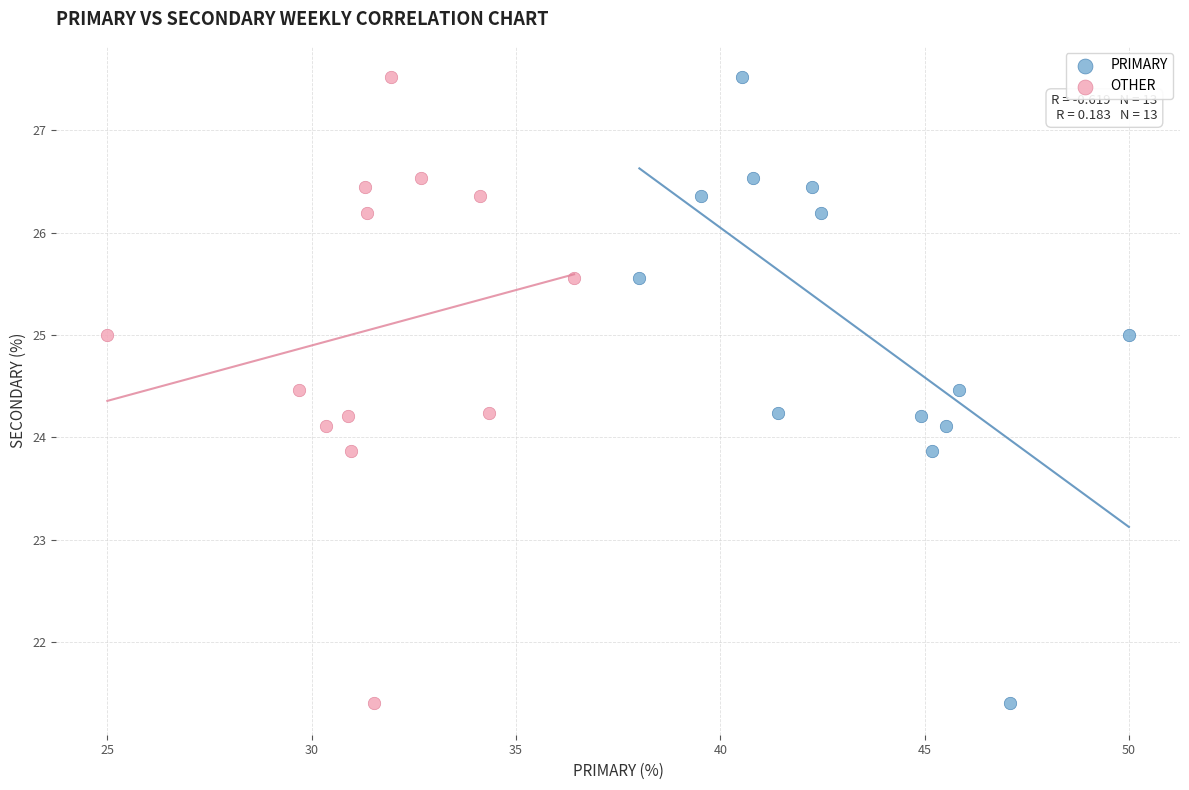

What are all the series names shown in the legend?

PRIMARY, OTHER